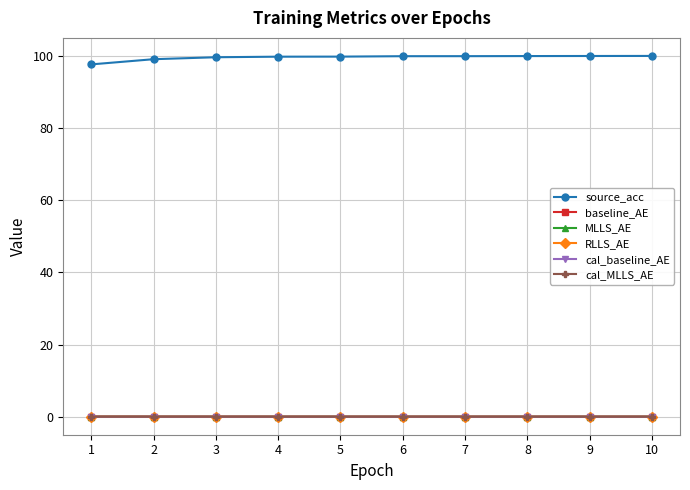

The cal_MLLS_AE series shows 0.0 at 10. True or false?

True